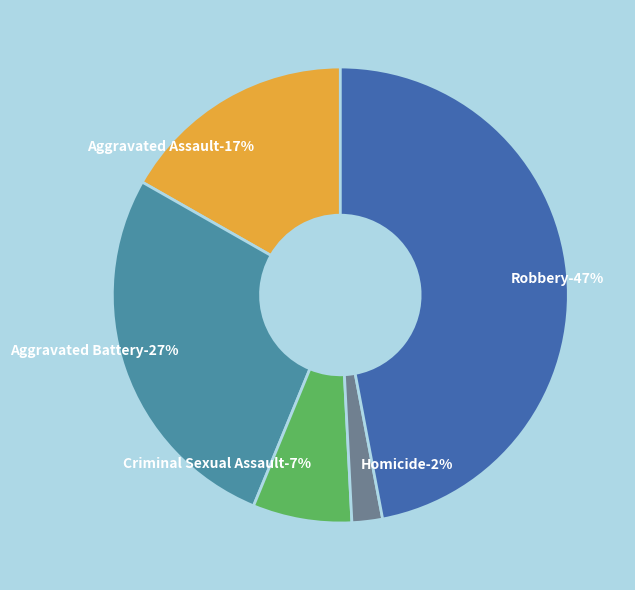

Rank the categories by value from lowest to highest.

Homicide, Criminal Sexual Assault, Aggravated Assault, Aggravated Battery, Robbery